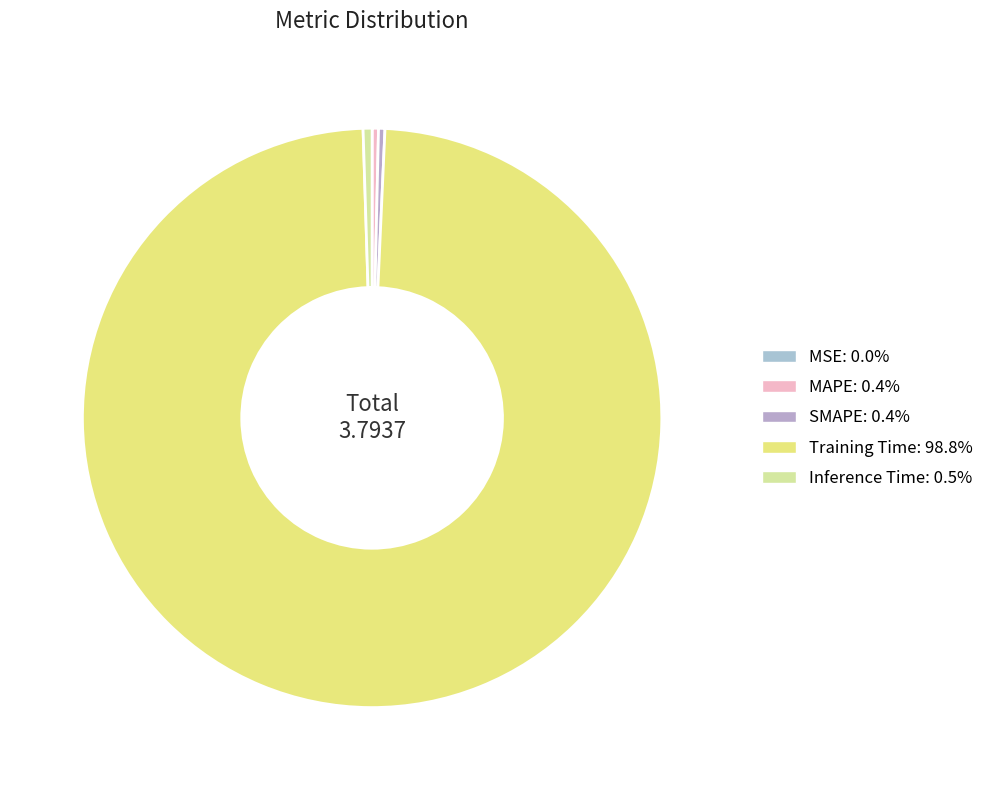

Count the number of slices in the pie.

5